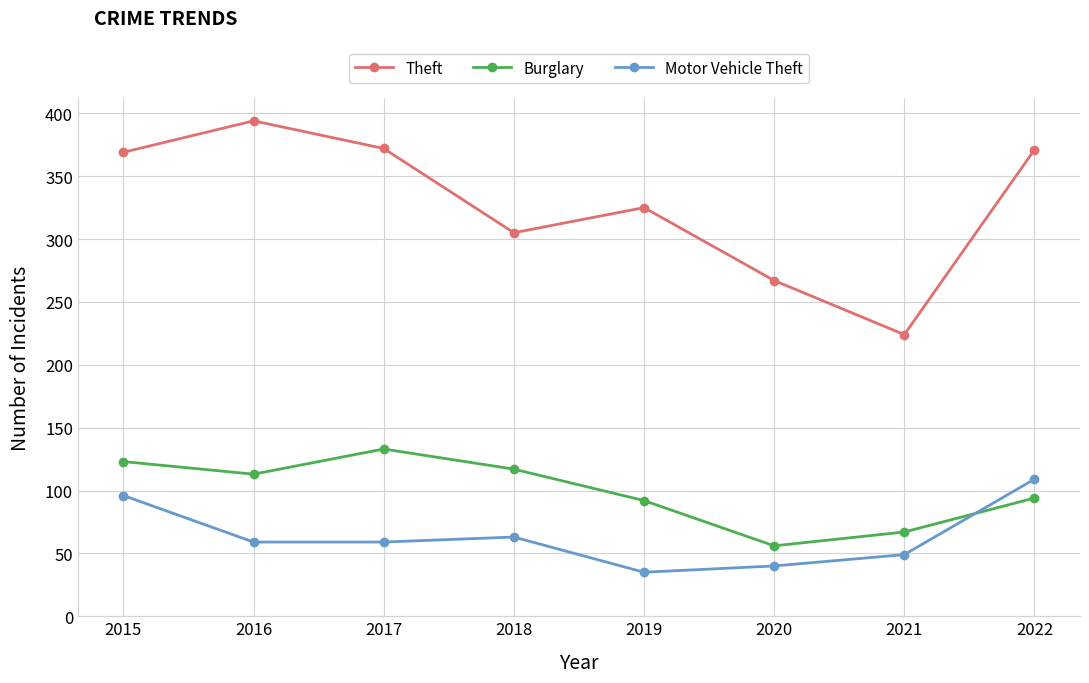

True or false: Theft and Motor Vehicle Theft intersect in this chart.

False